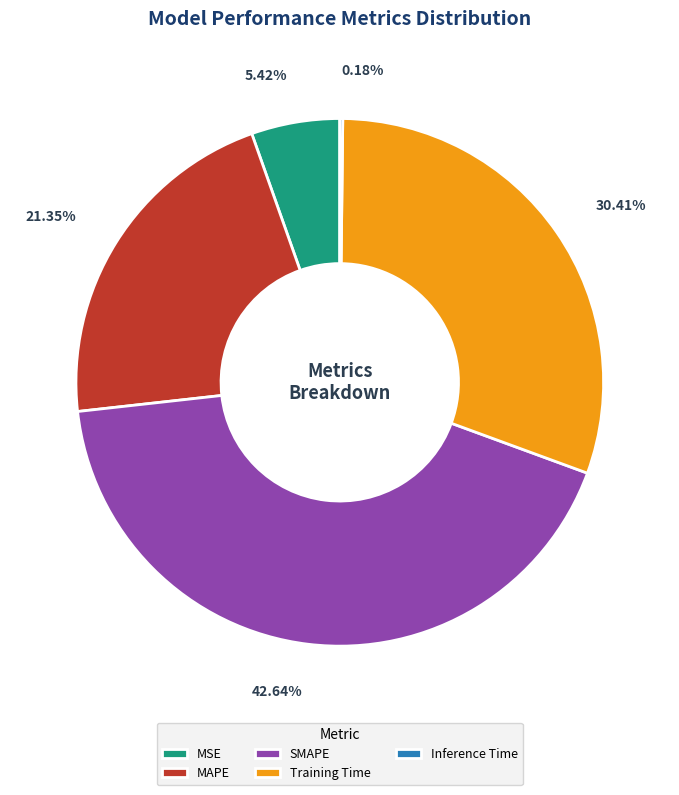

What is the ratio of the value at MAPE to the value at Training Time?

0.7